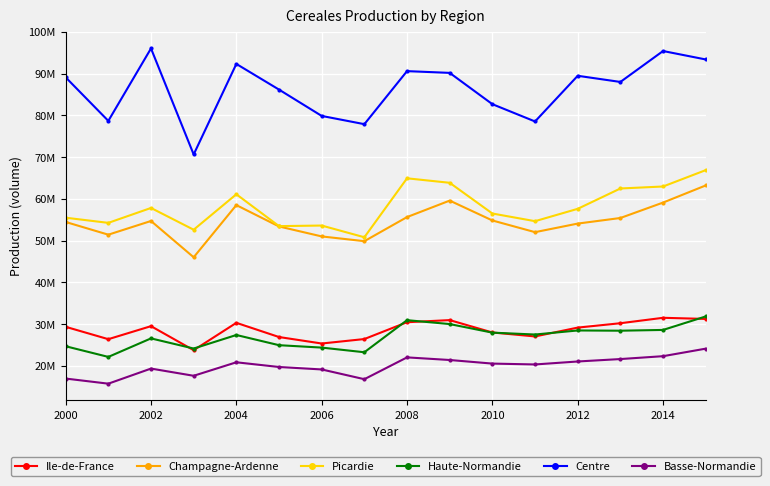

What are all the series names shown in the legend?

Ile-de-France, Champagne-Ardenne, Picardie, Haute-Normandie, Centre, Basse-Normandie